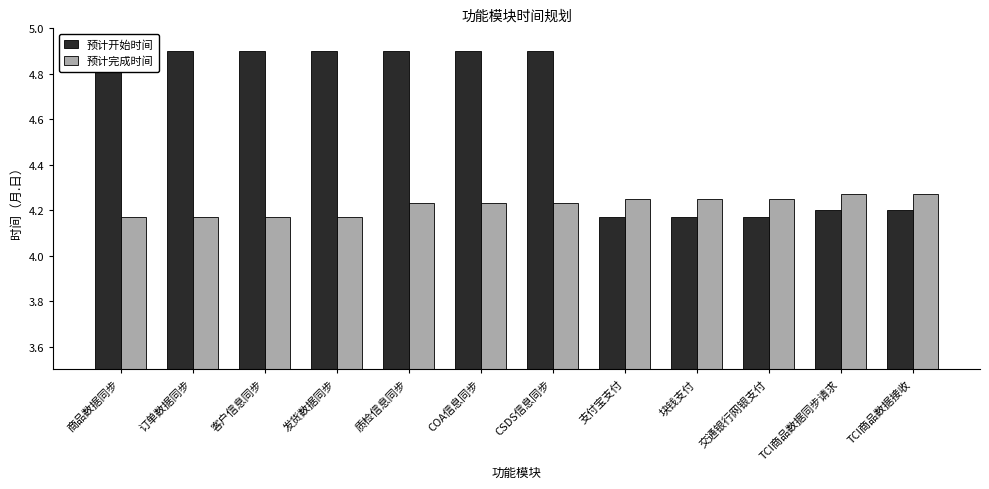

What is the total value across all series at 质检信息同步?

9.1